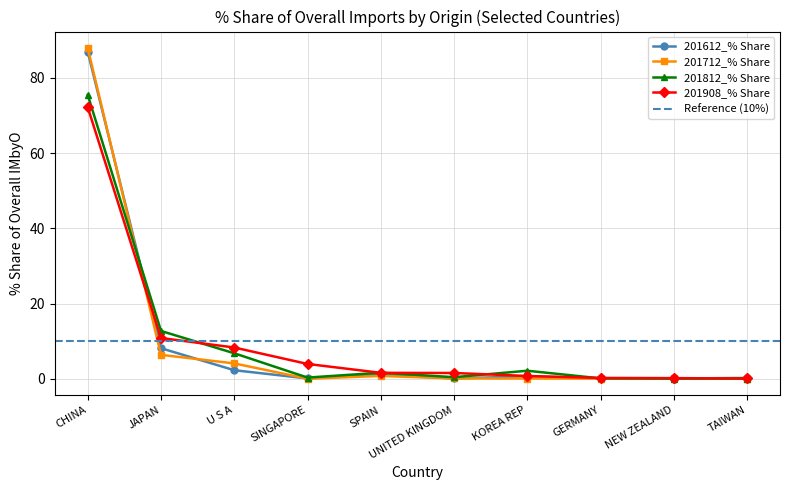

In 201612_% Share, how many points are lower than both neighbors (excluding endpoints)?

3